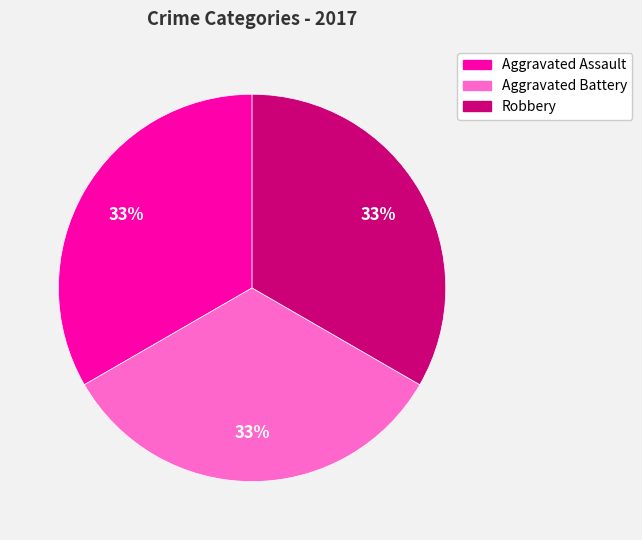

Is there any slice that represents more than half of the pie?

No